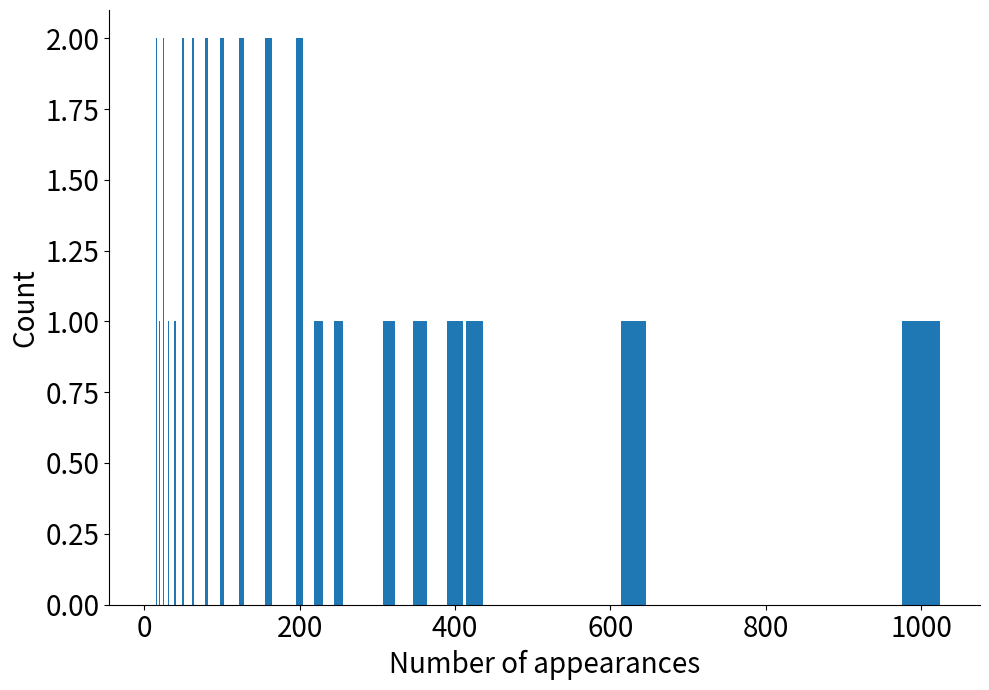

What is the value of the 11th bar from the left?

2